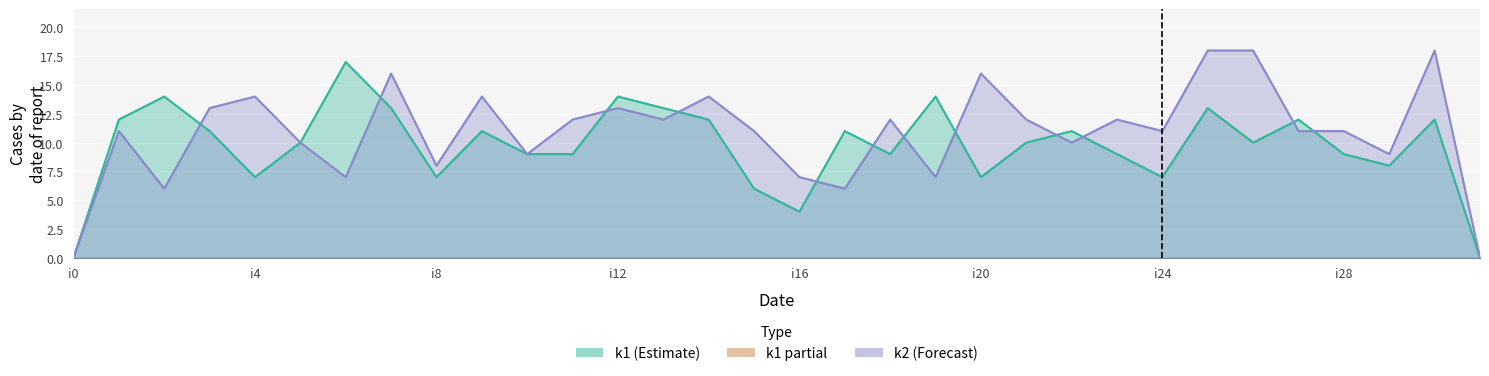

Reading left to right, transcribe all the data shown in this chart.

k1: 0	12	14	11	7	10	17	13	7	11	9	9	14	13	12	6	4	11	9	14	7	10	11	9	7	13	10	12	9	8	12	0
k2: 0	11	6	13	14	10	7	16	8	14	9	12	13	12	14	11	7	6	12	7	16	12	10	12	11	18	18	11	11	9	18	0